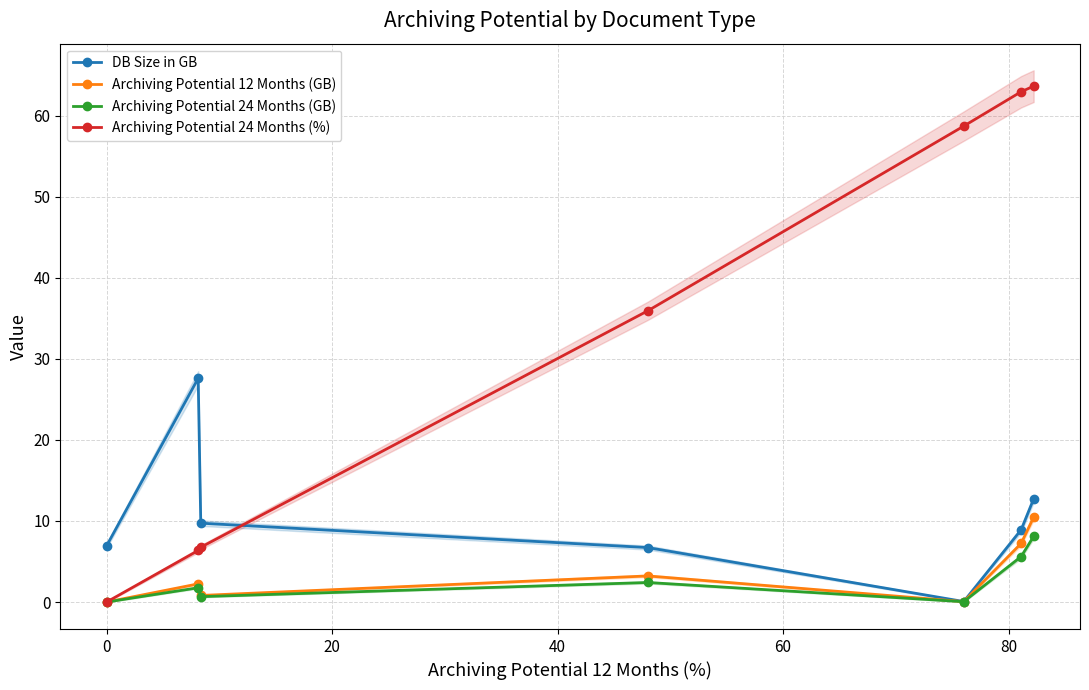

What is the value of the Archiving Potential 24 Months (GB) point at the 2nd from the left?

1.8